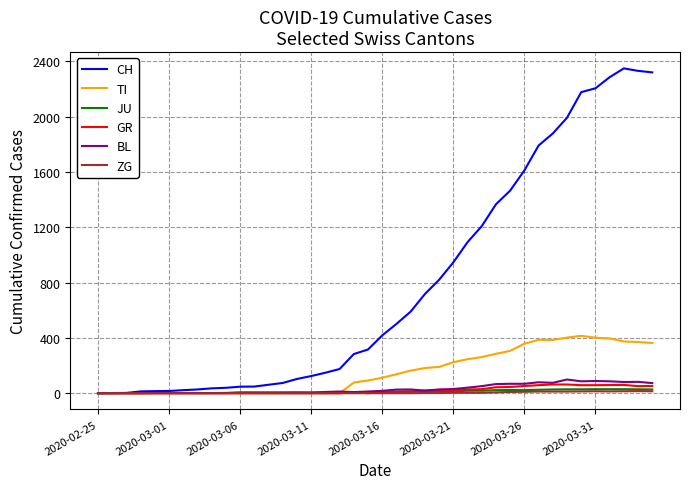

Which series has the largest total across all categories?

CH